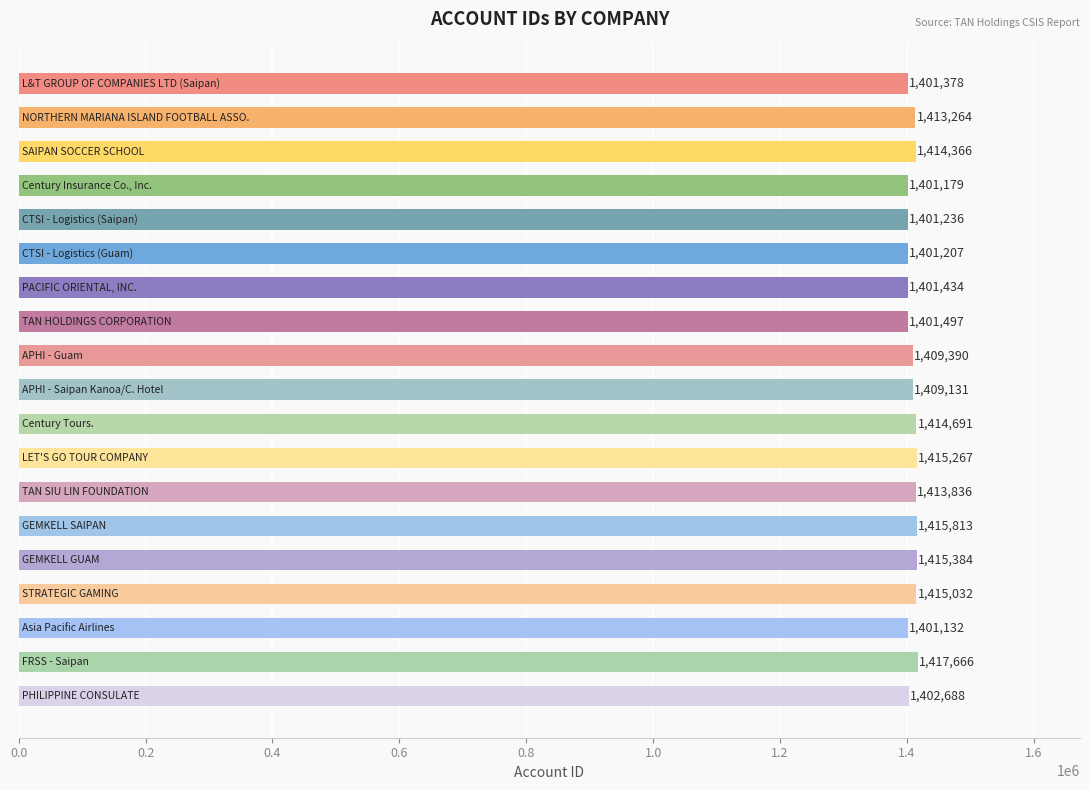

Reading top to bottom, what are all the values shown in this chart?

1401378	1413264	1414366	1401179	1401236	1401207	1401434	1401497	1409390	1409131	1414691	1415267	1413836	1415813	1415384	1415032	1401132	1417666	1402688